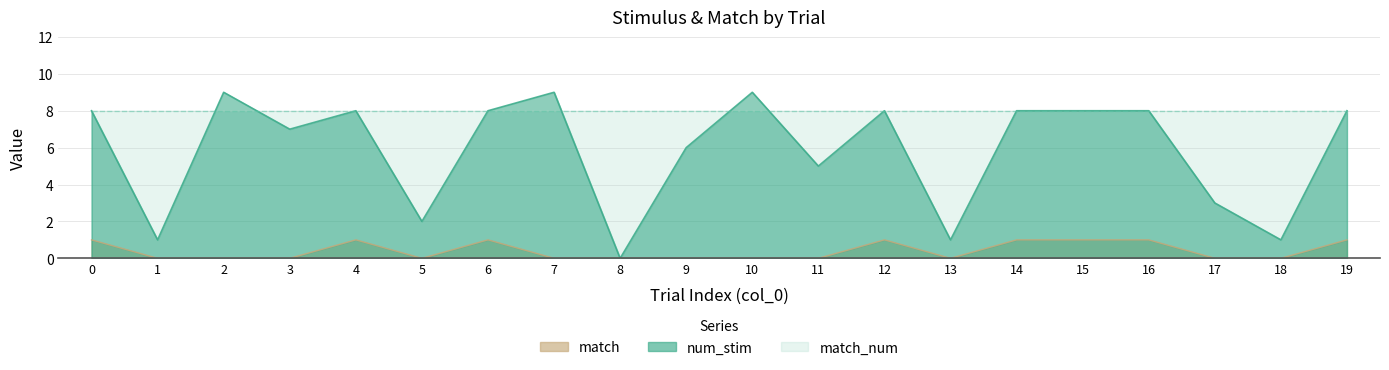

How many lines are shown in the chart?

2